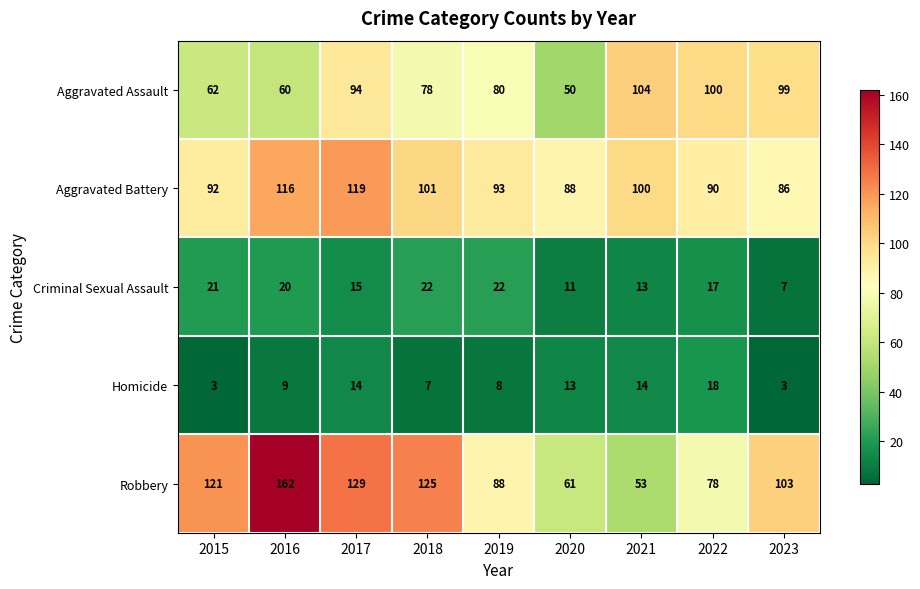

What is the difference between the maximum and minimum values in the Aggravated Assault series?

54